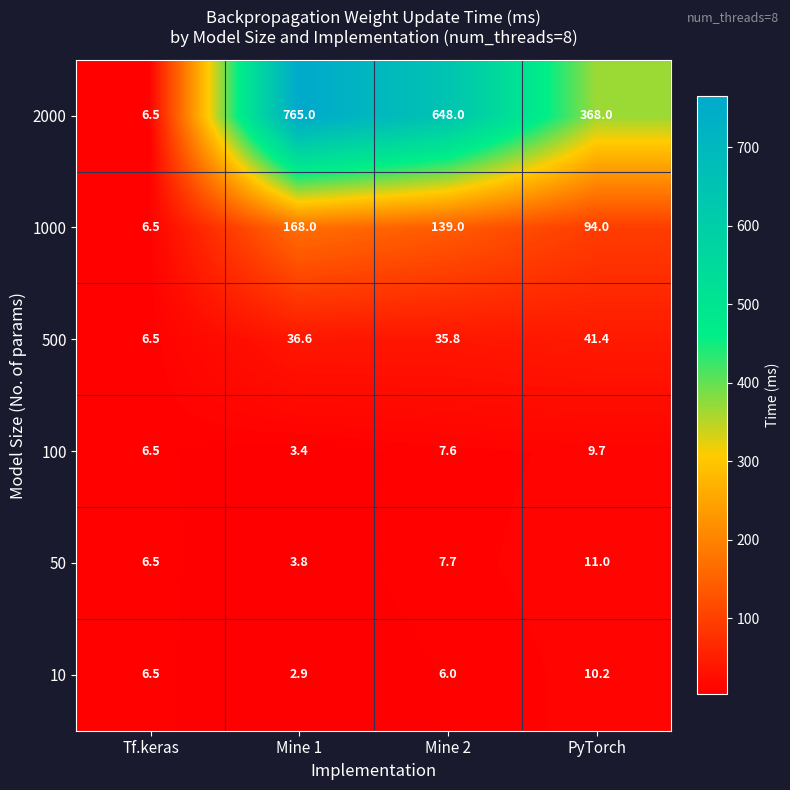

What is the minimum value for 500?

6.5